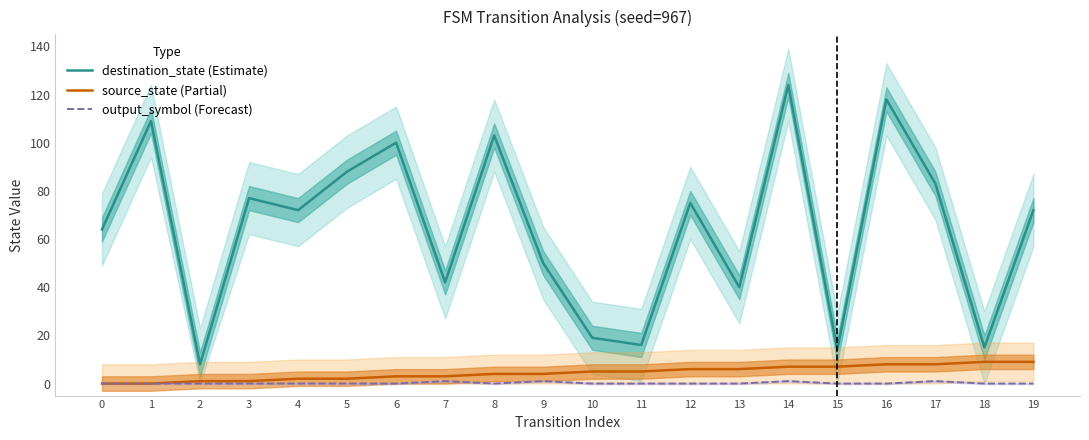

The output_symbol (Forecast) series shows 1 at 3. True or false?

False